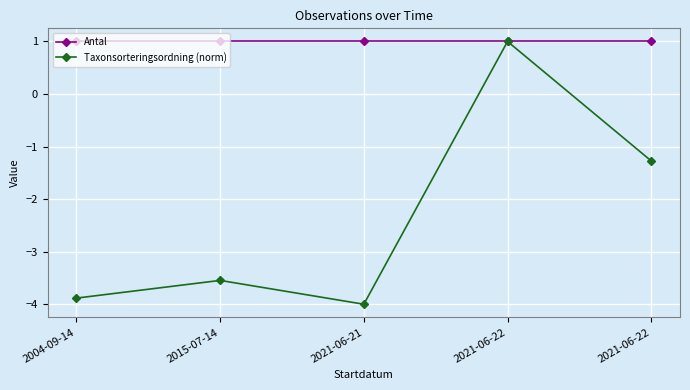

Reading right to left, transcribe all the data shown in this chart.

Antal: 1.0	1.0	1.0	1.0	1.0
Taxonsorteringsordning (norm): -1.3	1.0	-4.0	-3.5	-3.9